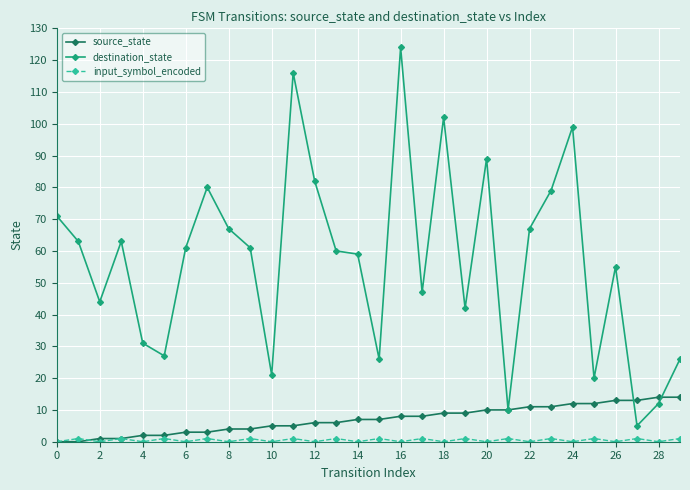

What is the maximum value for source_state?

14